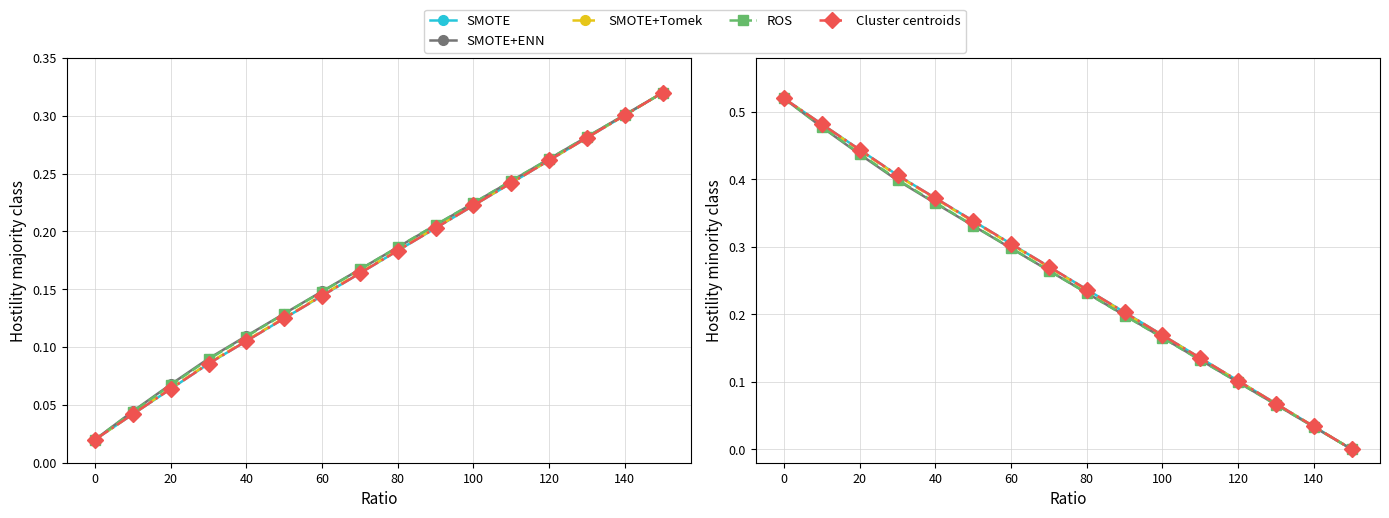

How many lines are shown in the chart?

5